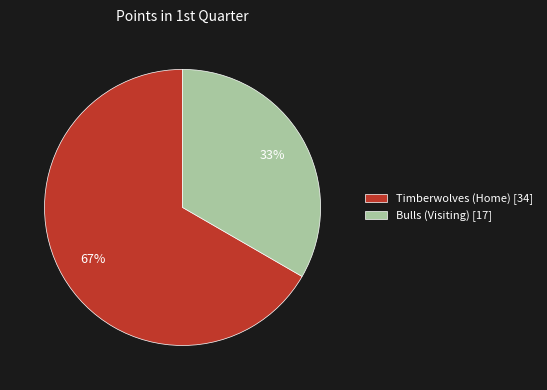

Combined, do Bulls (Visiting) [17] and Timberwolves (Home) [34] account for over 50%?

Yes